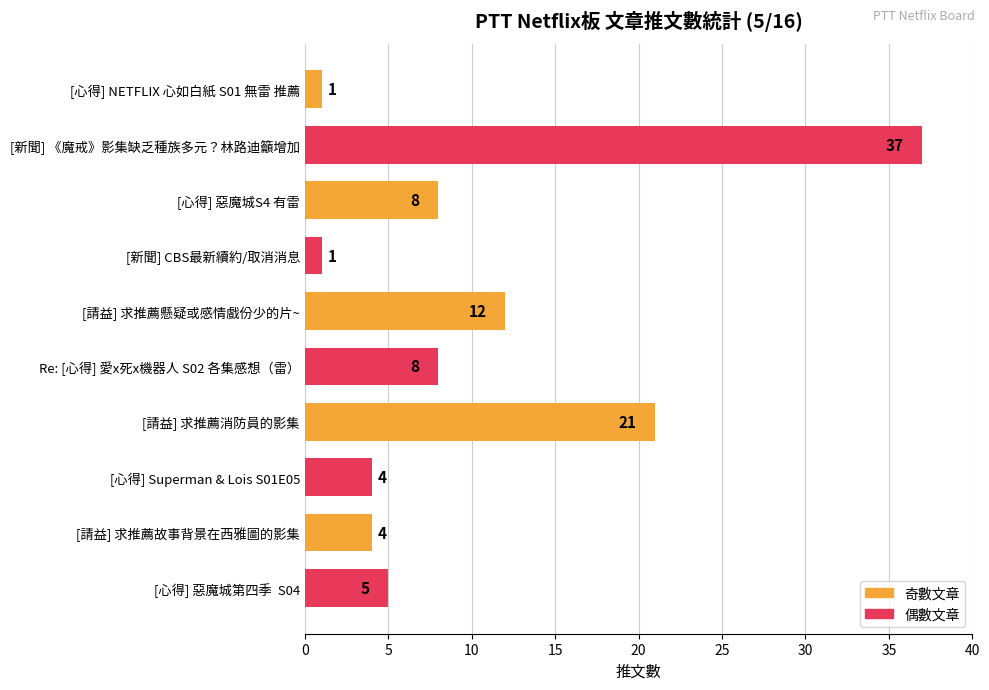

What is the label of the 3rd bar from the bottom?

[心得] Superman & Lois S01E05